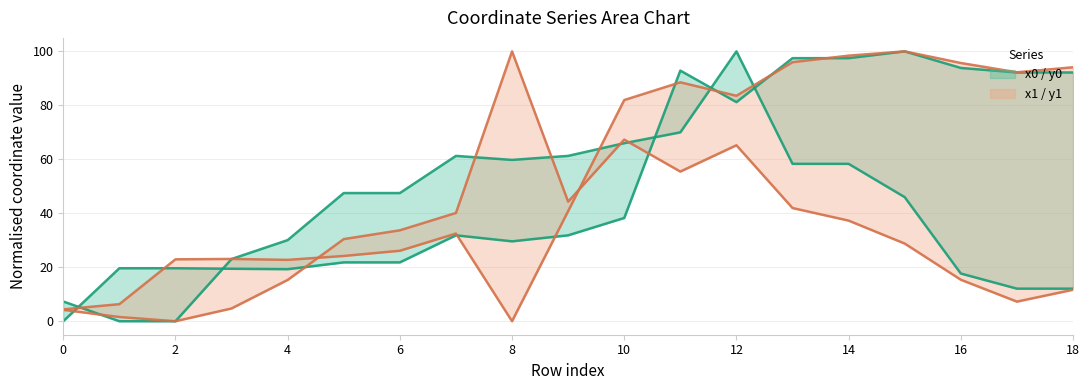

What is the average value of the x0 series?

41.0